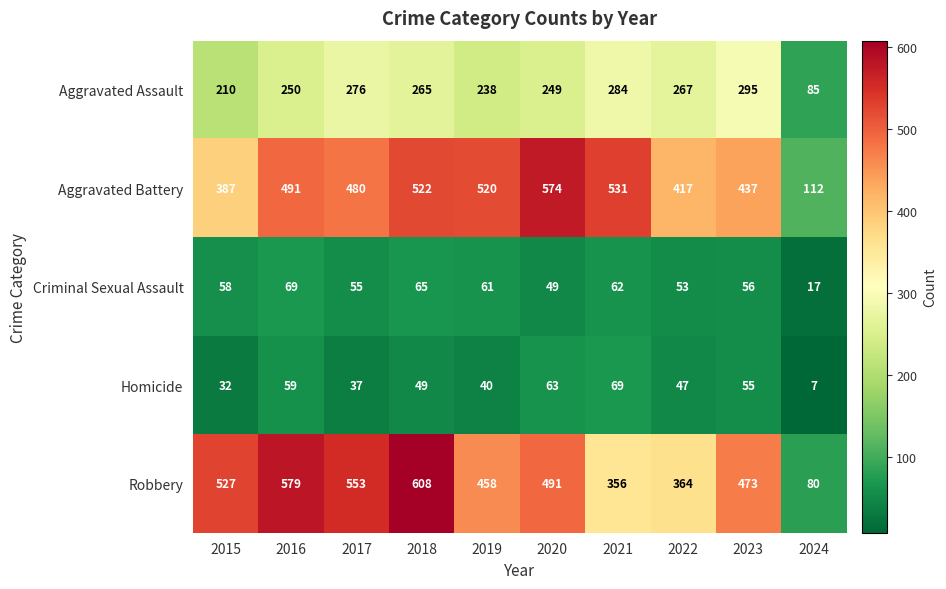

Which category has the highest value across all series?

2018